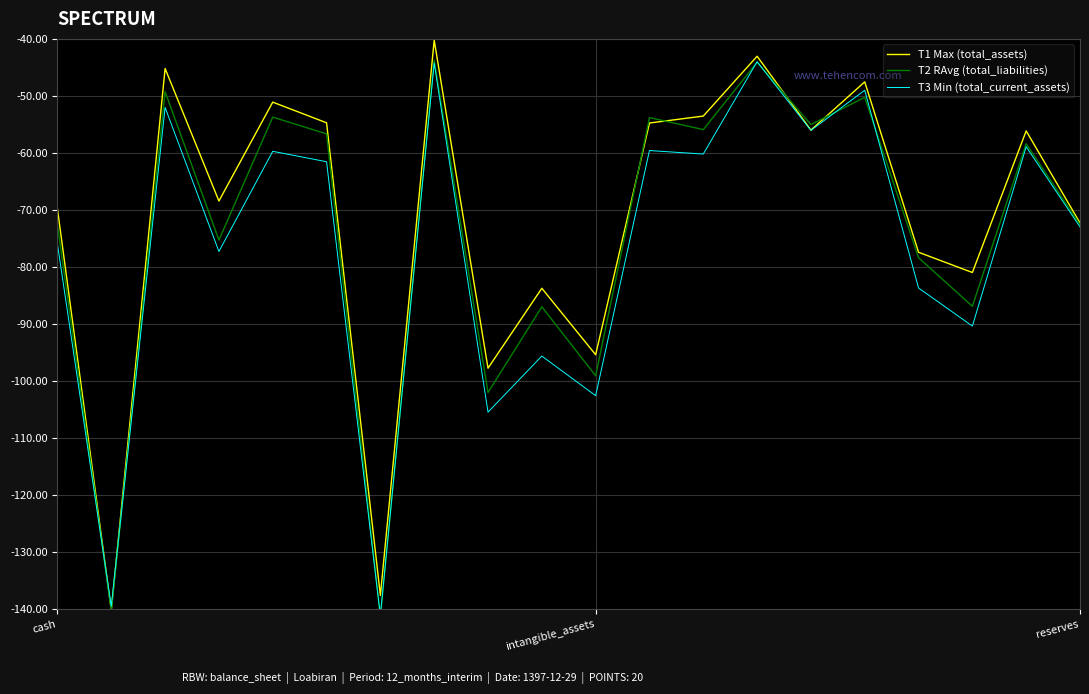

How many lines are shown in the chart?

3